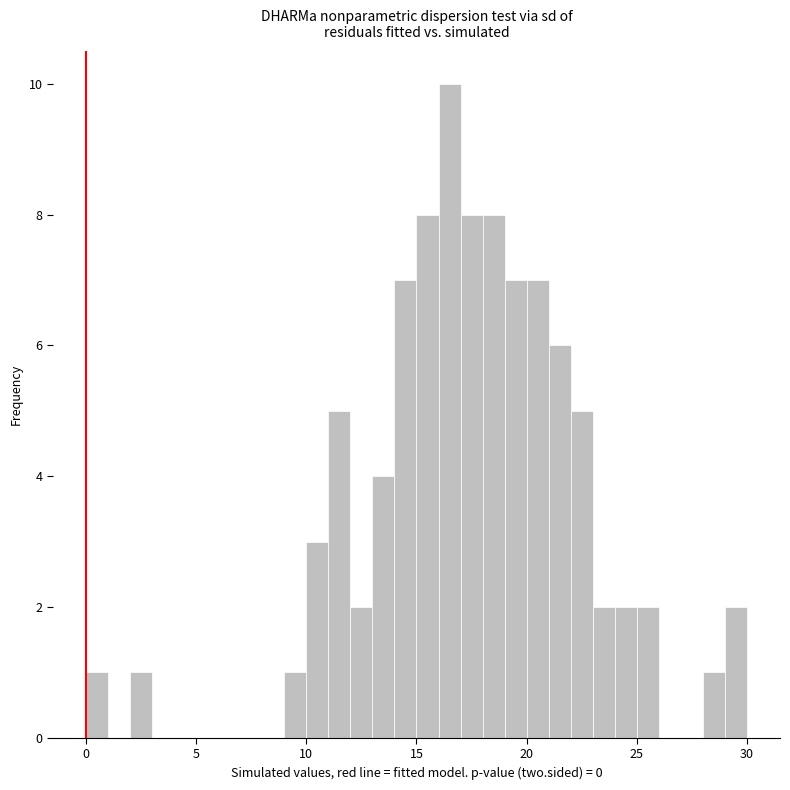

Read against the x-axis, roughly where is the centre of the tallest bar?

16.5